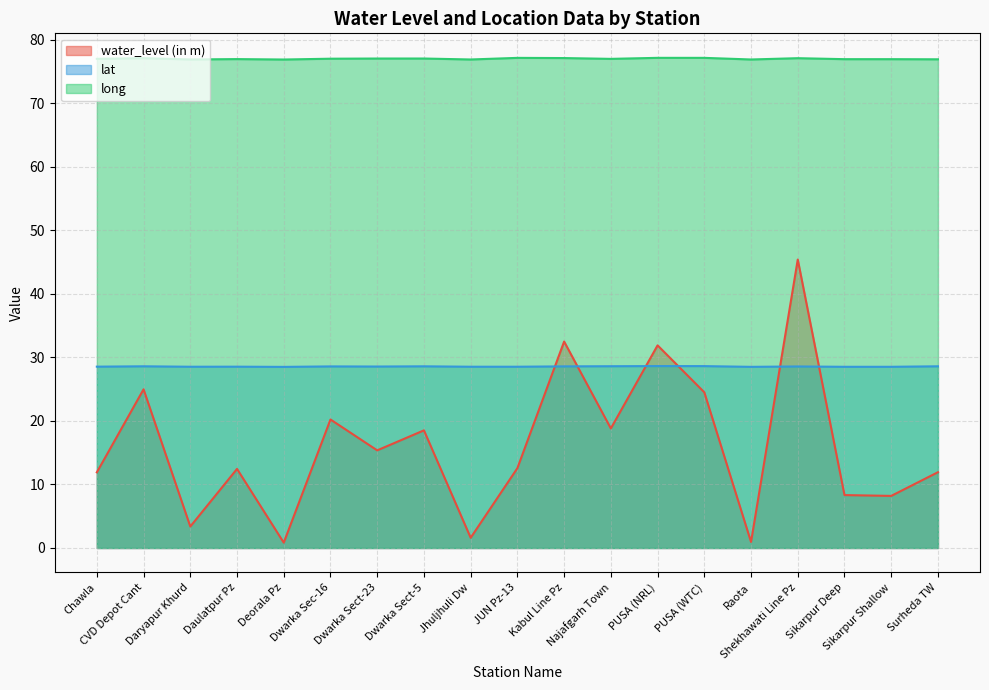

What is the greatest value displayed?

77.2